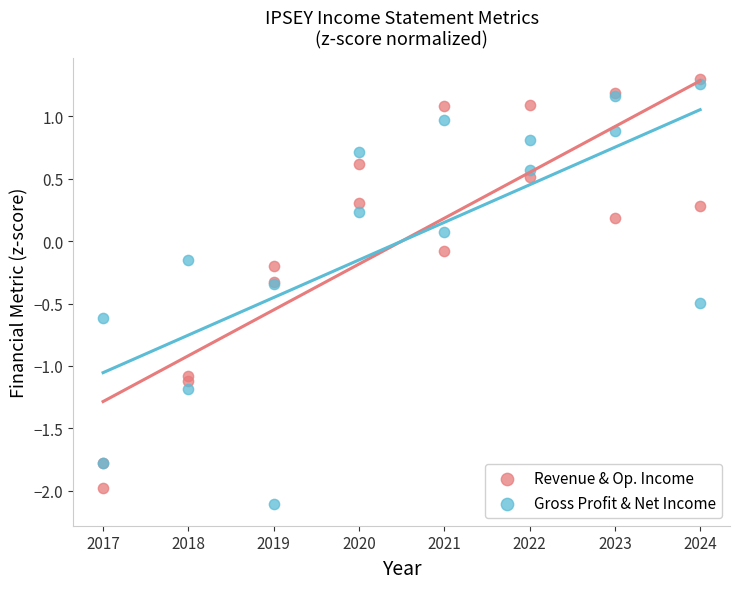

Which series has the largest Y range (max minus min)?

Gross Profit & Net Income